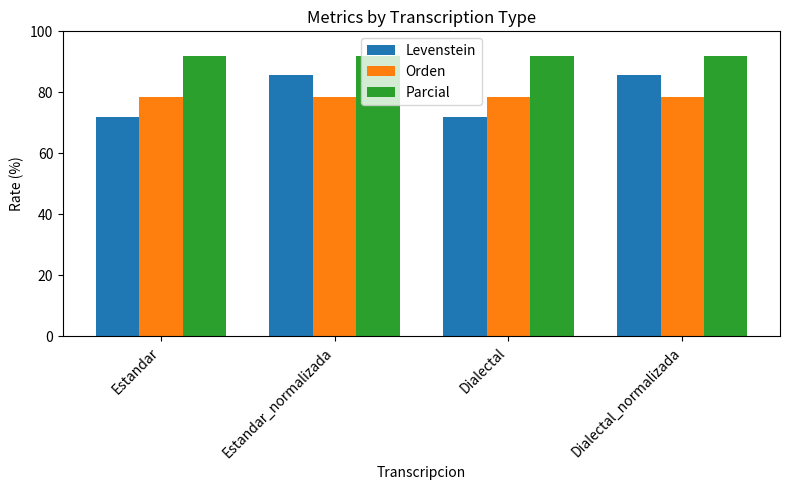

What is the label of the 3rd bar from the left?

Dialectal